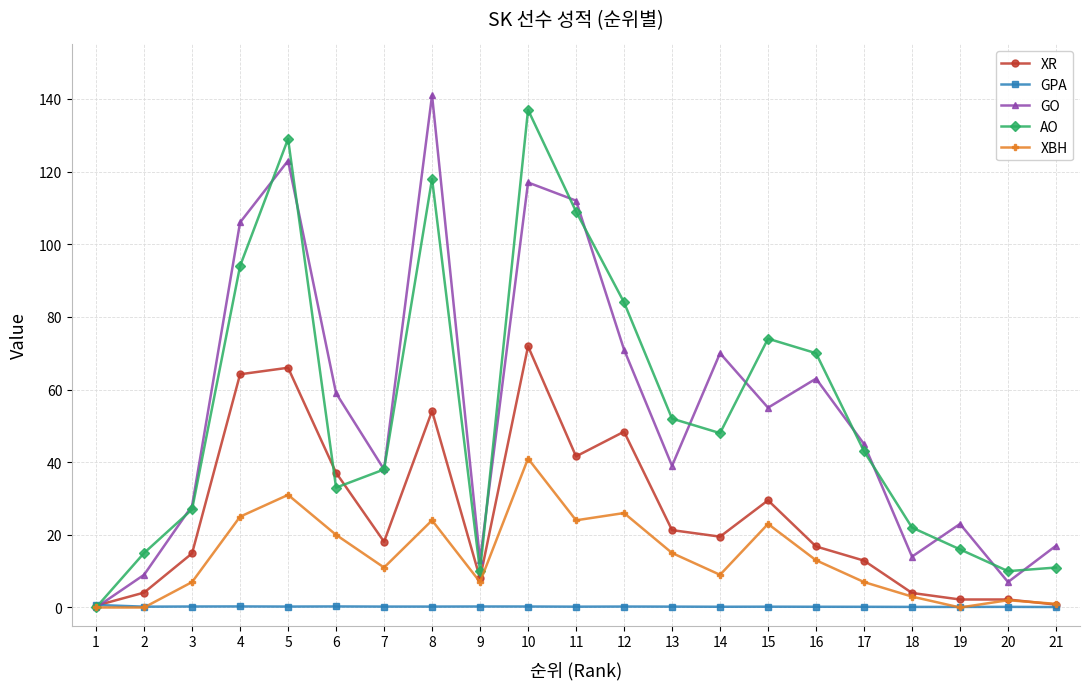

What is the sum of the GO values at 1 and 12?

71.0